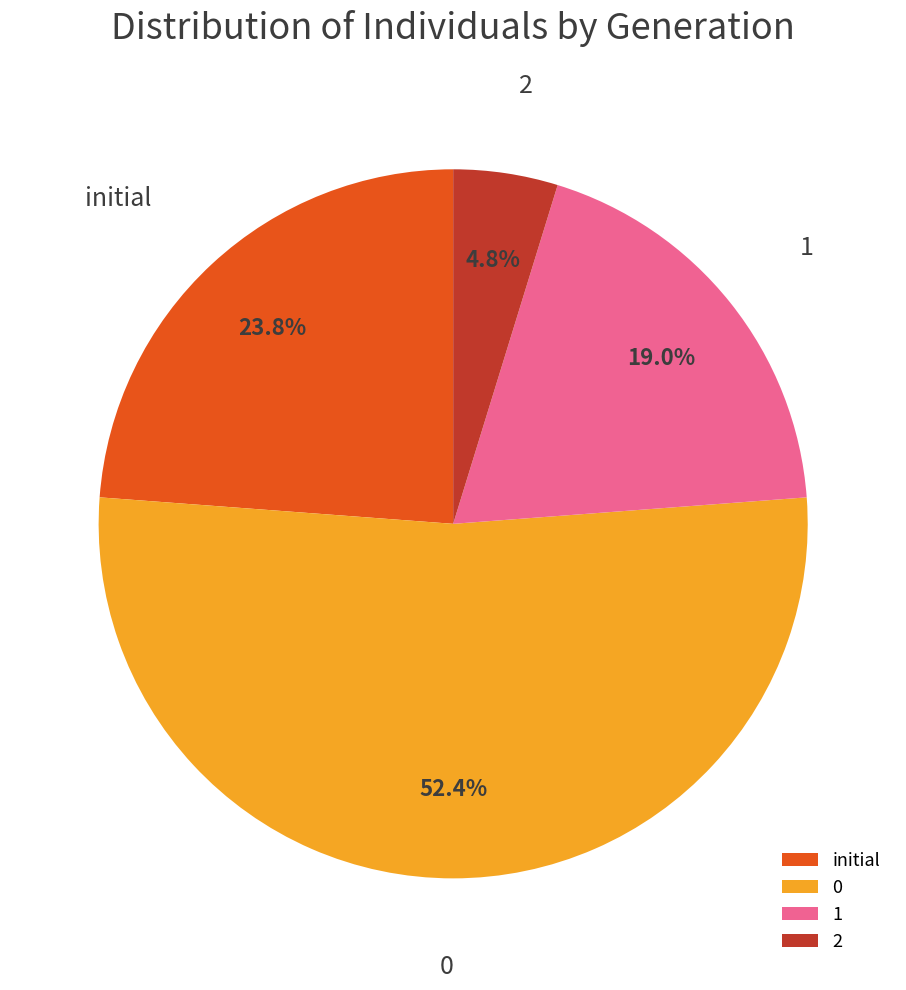

Is 0 the majority of the pie?

Yes